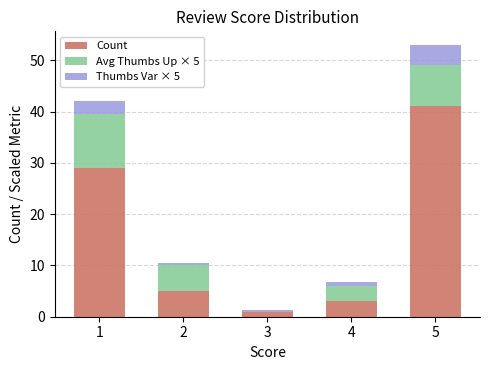

At which category is the sum across all series the highest?

5